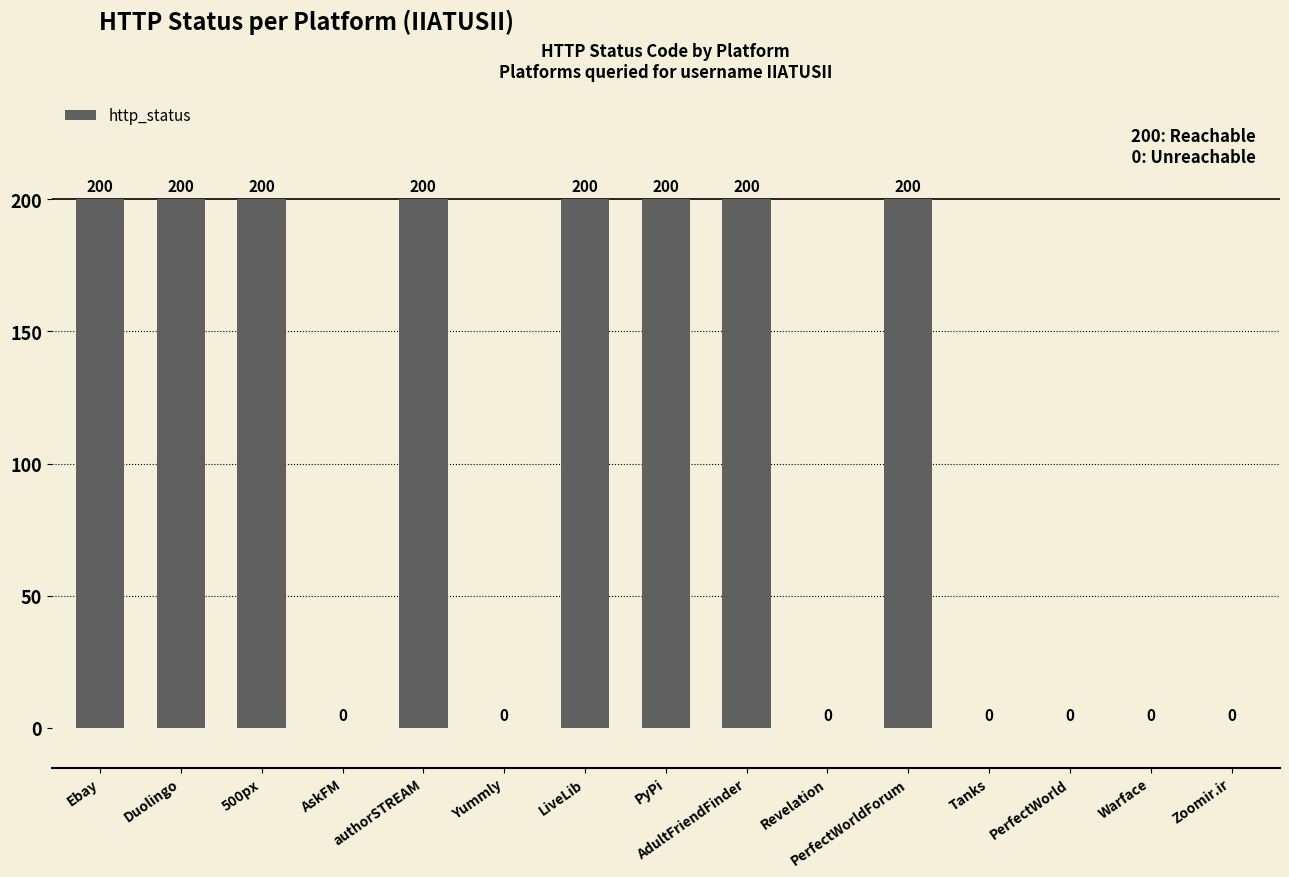

Are the bars grouped side by side (vs. stacked)?

No